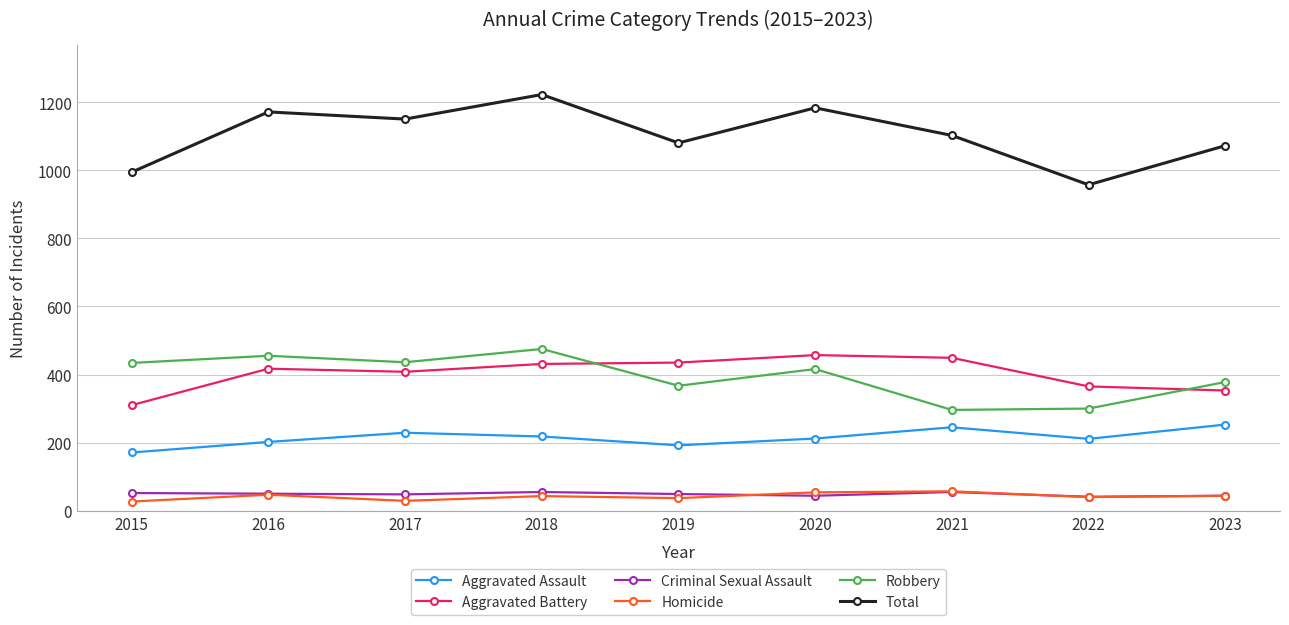

Between 2016 and 2019, which series saw the biggest shift?

Total